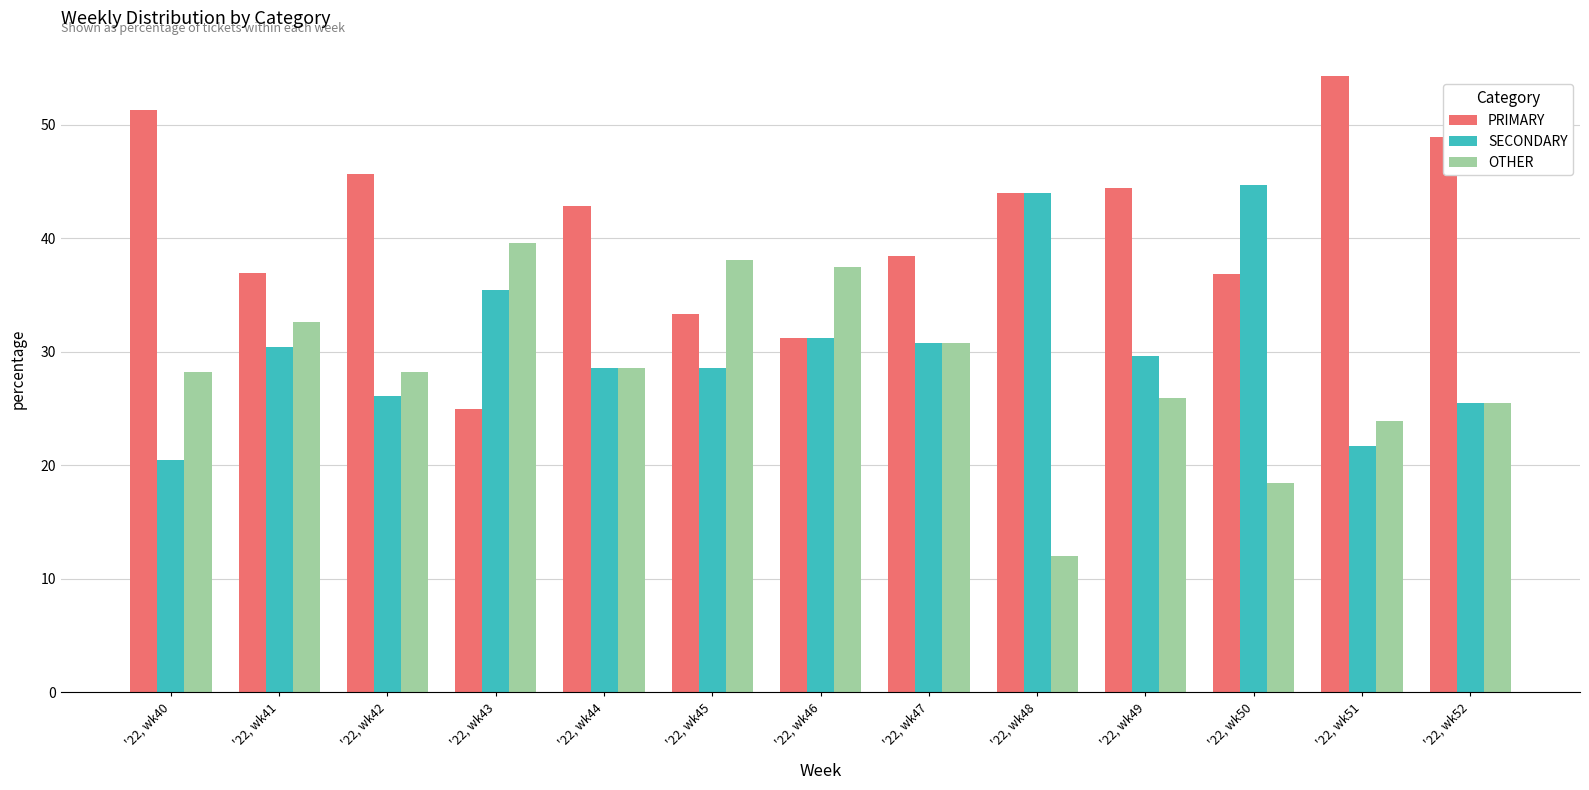

What is the difference between the maximum and second lowest values in the SECONDARY series?

23.0